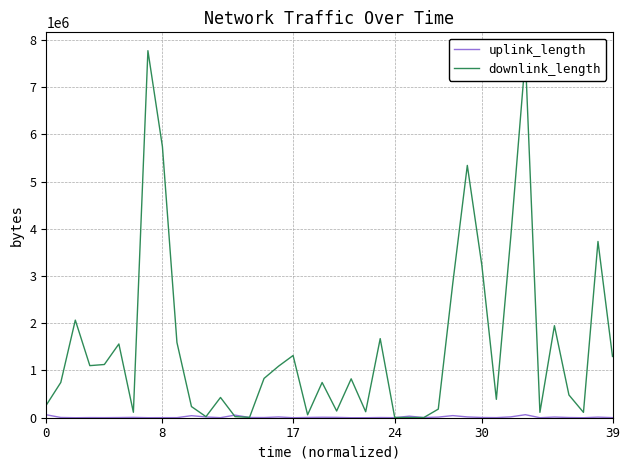

In downlink_length, how many points are higher than both neighbors (excluding endpoints)?

13